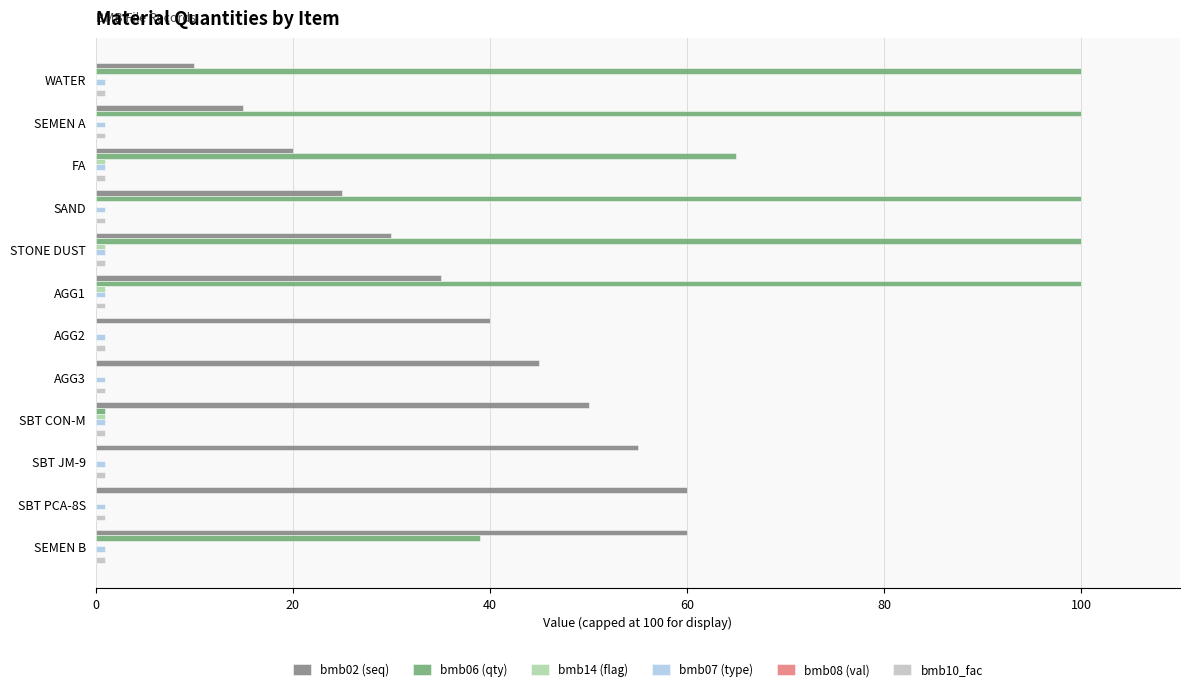

The bmb02 (seq) series shows 41.9 at SBT PCA-8S. True or false?

False